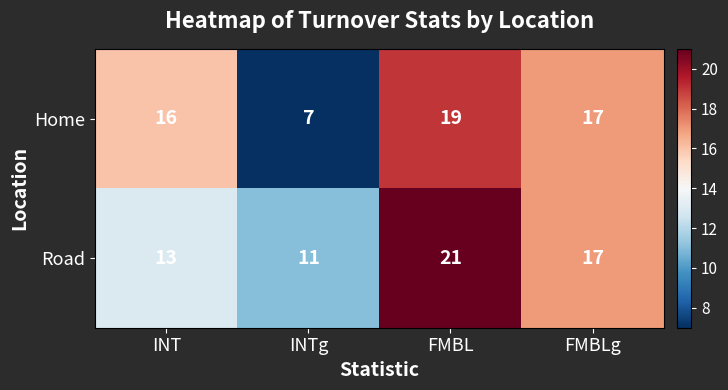

What is the sum of all Road values?

62